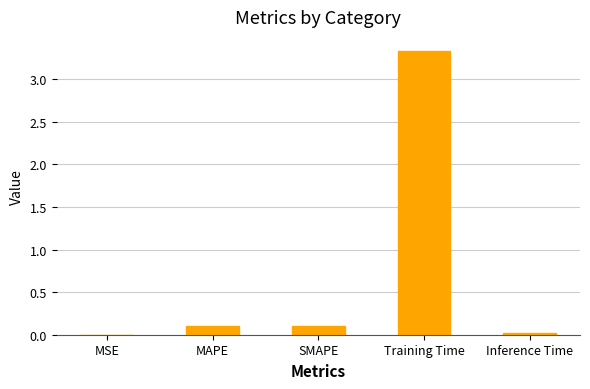

What is the change in value from MSE to Training Time?

+3.3